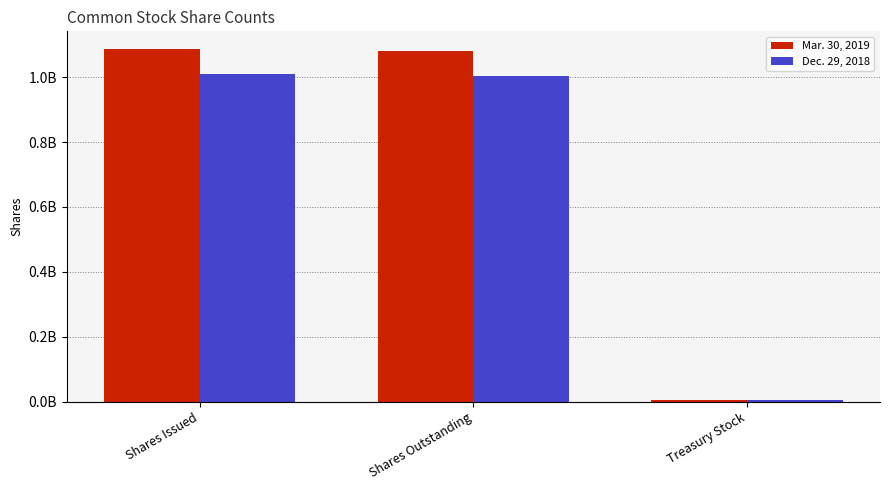

Rank the series by their average value, from highest to lowest.

Mar. 30, 2019, Dec. 29, 2018